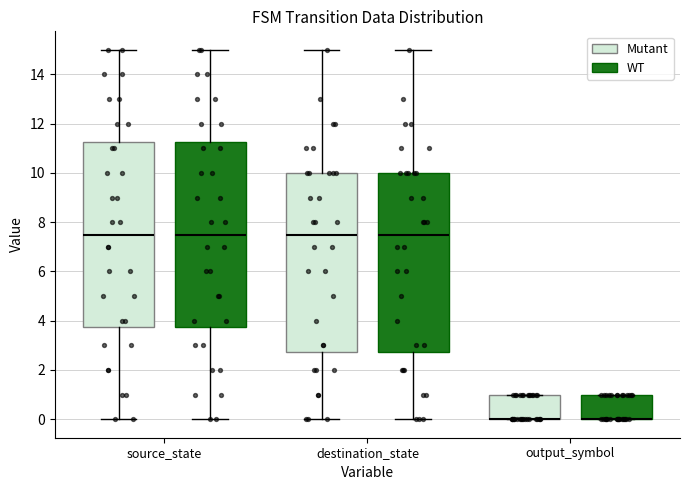

Reading left to right, transcribe this box plot: for each box, give where its median line is, the range the box spans, and where its two whiskers end, as read against the y-axis. The values are not printed on the chart, so give them approximately, as read against the axis.

source_state (Mutant): median 7.6, box 3.8 to 11.2, whiskers 0.0 to 15.0
source_state (WT): median 7.6, box 3.8 to 11.2, whiskers 0.0 to 15.0
destination_state (Mutant): median 7.6, box 2.8 to 10.0, whiskers 0.0 to 15.0
destination_state (WT): median 7.6, box 2.8 to 10.0, whiskers 0.0 to 15.0
output_symbol (Mutant): median 0.0 (drawn on the box's lower edge), box 0.0 to 1.0, whiskers 0.0 to 1.0
output_symbol (WT): median 0.0 (drawn on the box's lower edge), box 0.0 to 1.0, whiskers 0.0 to 1.0